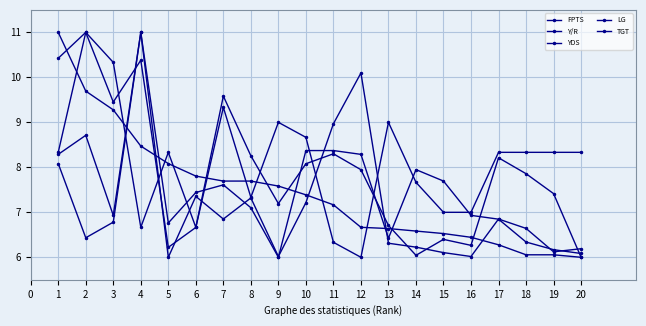

Rank the series at 17 from highest to lowest value.

TGT, YDS, Y/R, LG, FPTS